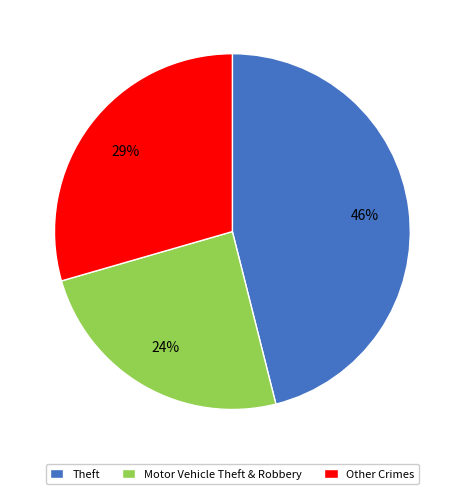

Is it true that Theft is 46% of the pie?

True